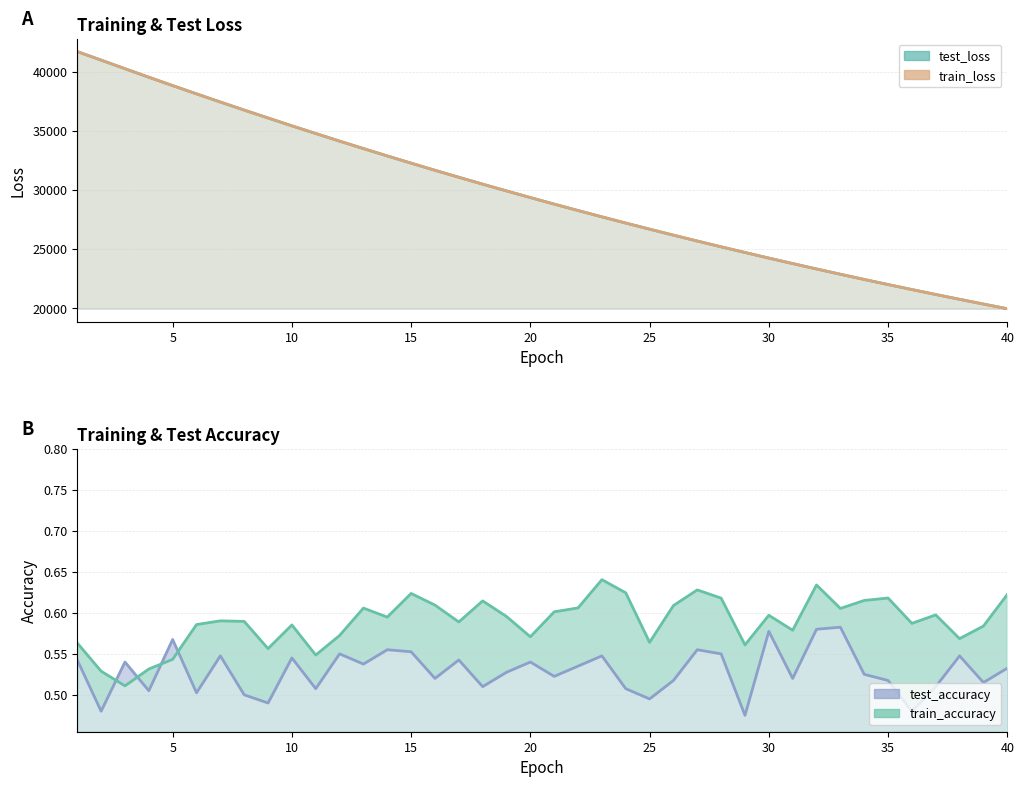

At how many categories does at least one series exceed 21464?

36